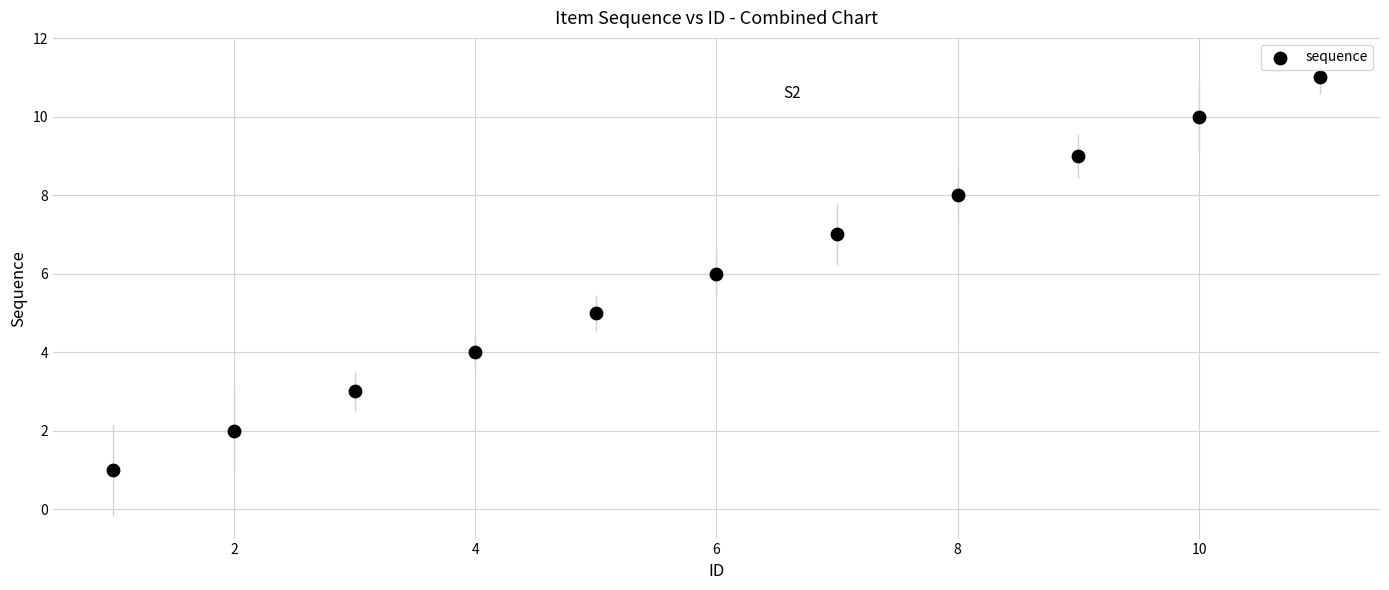

What is the average X value?

6